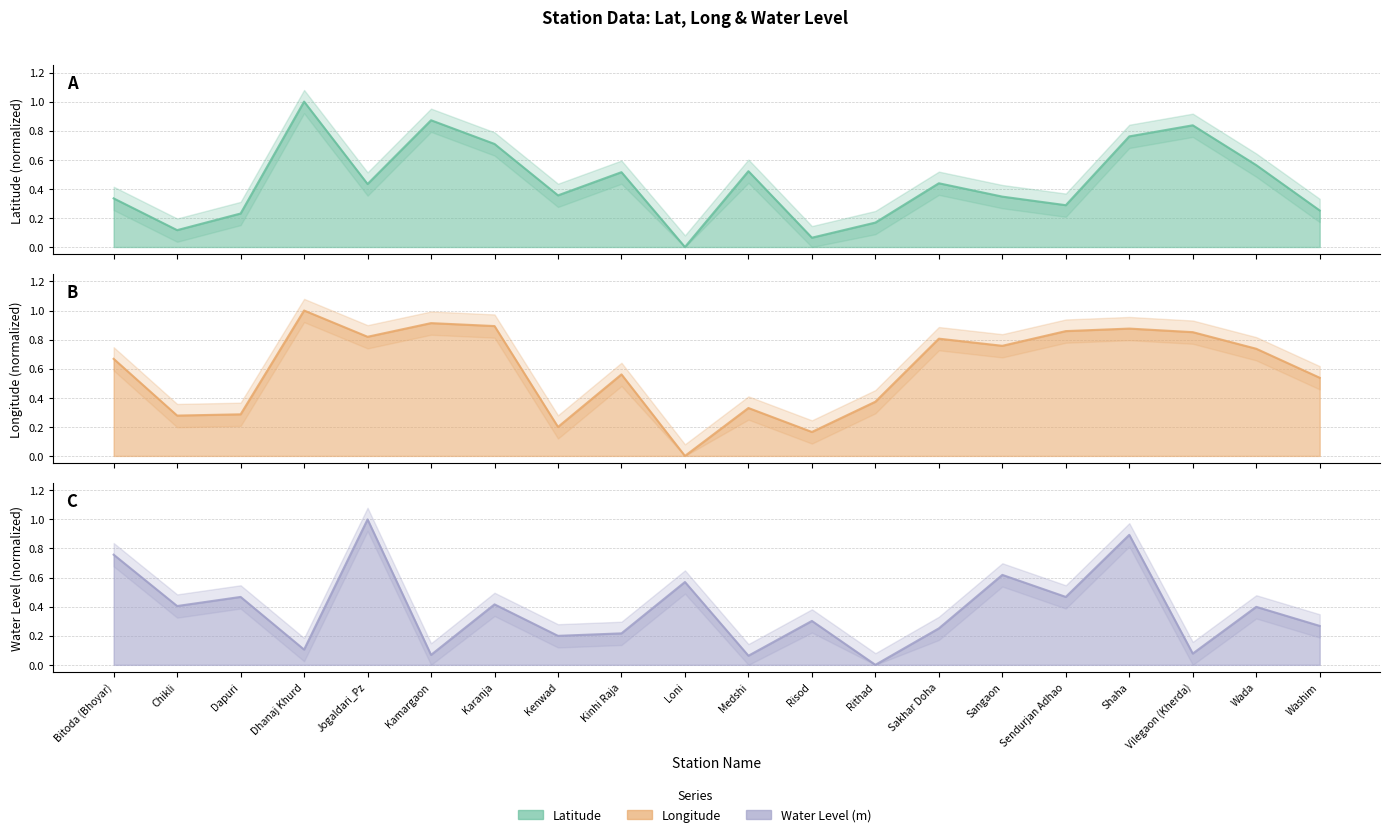

What is the highest value of the water_level (in m) series?

1.0